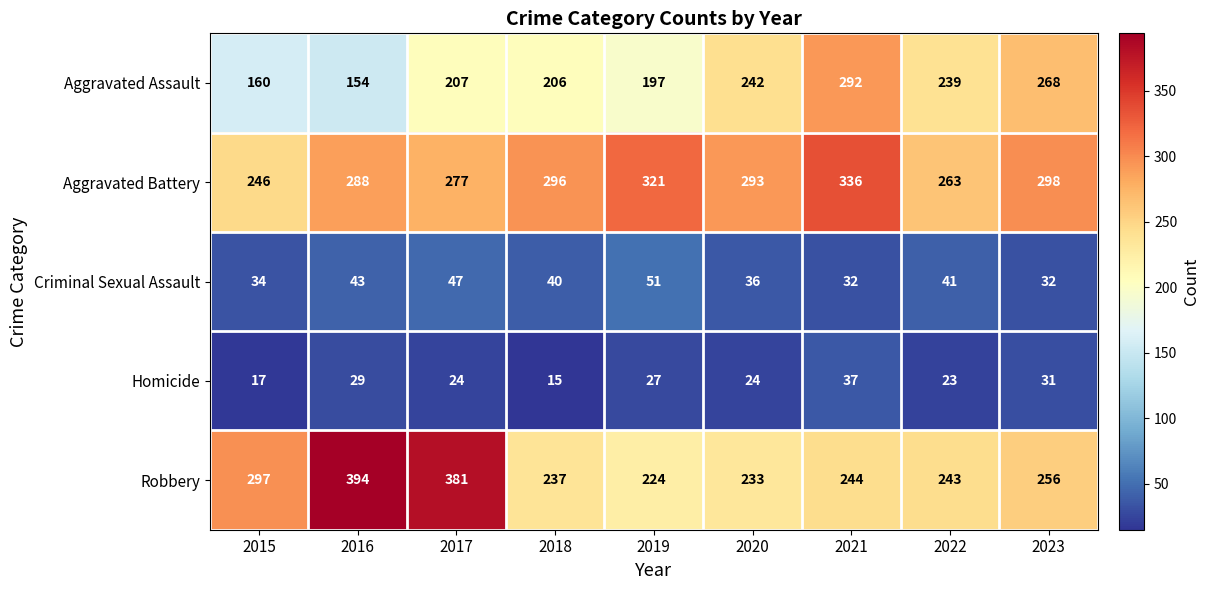

Is it true that Aggravated Assault equals 64 at 2023?

False